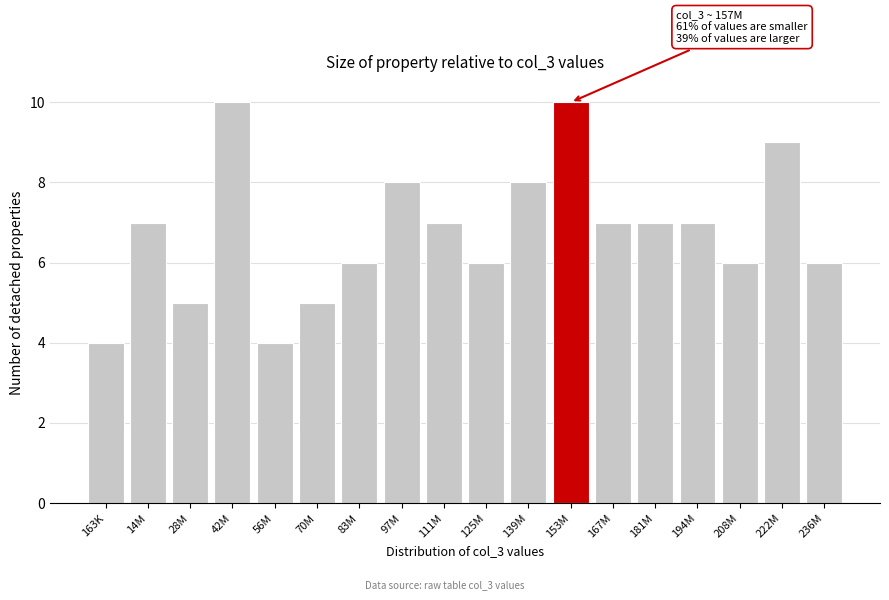

Reading right to left, list all the values displayed in this chart.

6	9	6	7	7	7	10	8	6	7	8	6	5	4	10	5	7	4